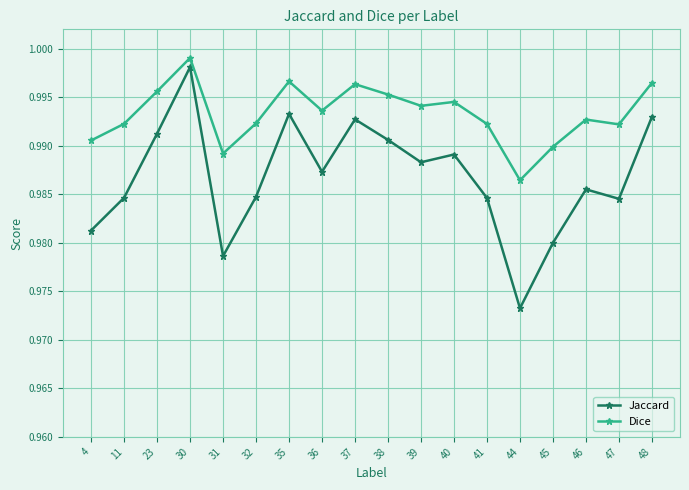

Which label corresponds to the largest value in the chart?

30